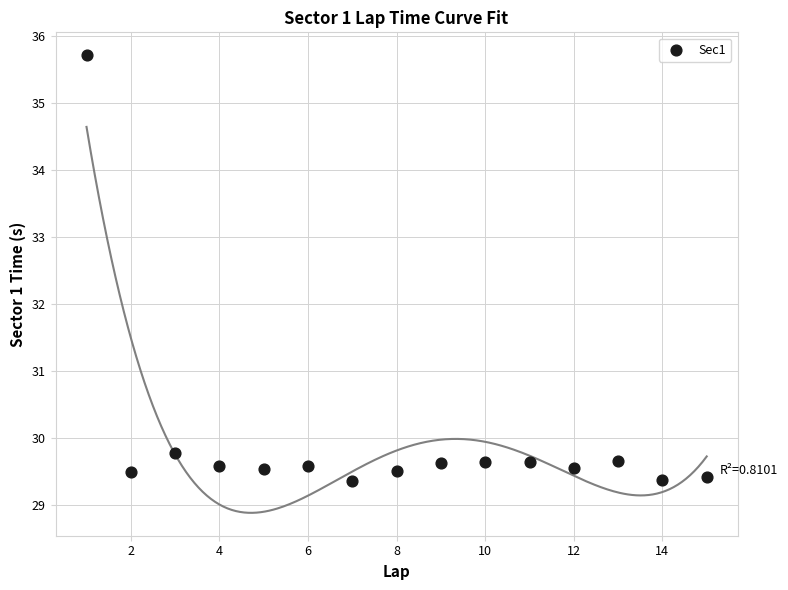

What is the range of X values (max minus min)?

14.0